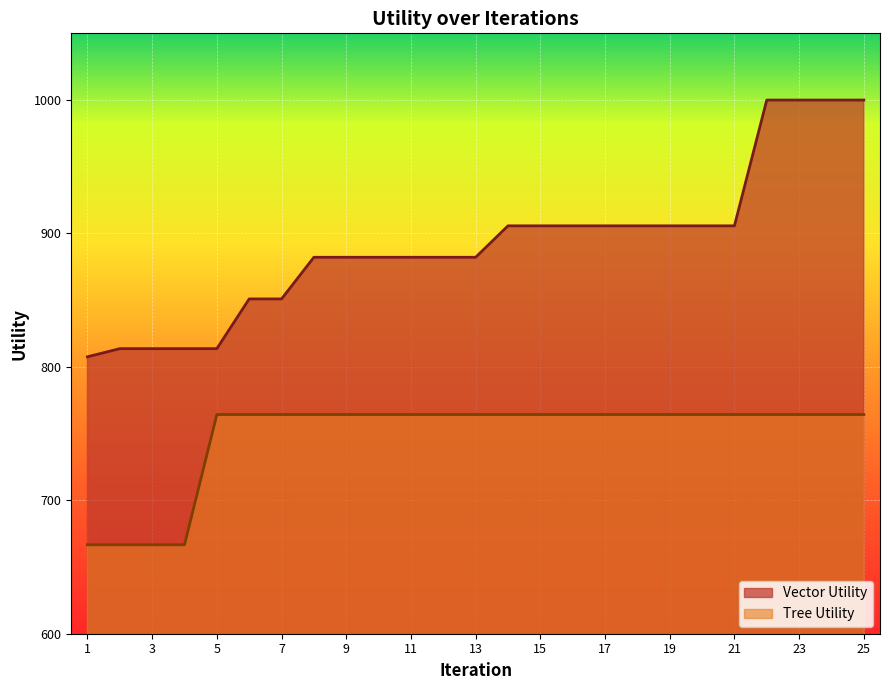

Is it true that Tree Utility equals 764.3 at 24?

True